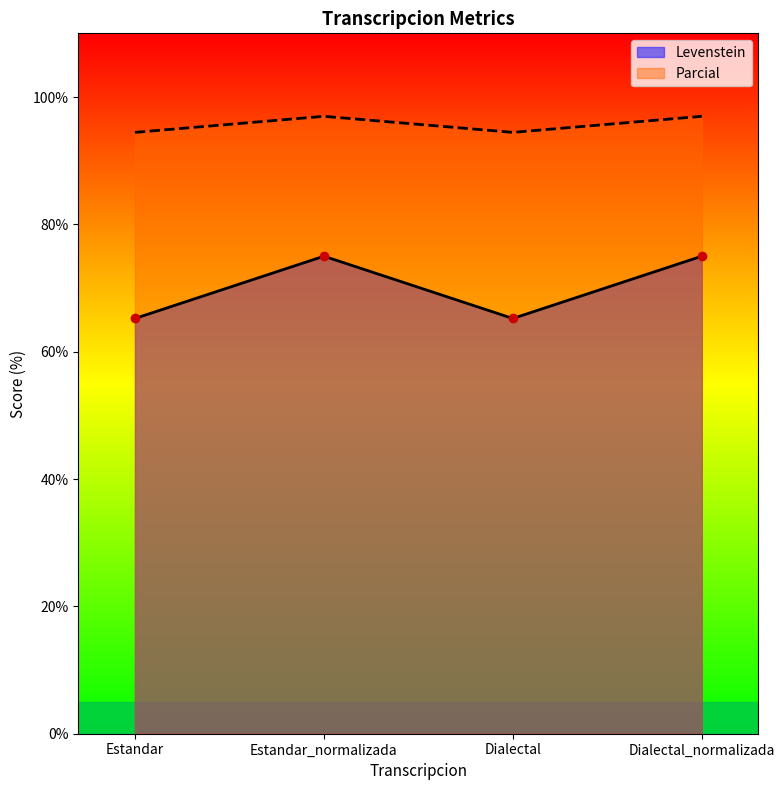

True or false: Parcial and Levenstein intersect in this chart.

False